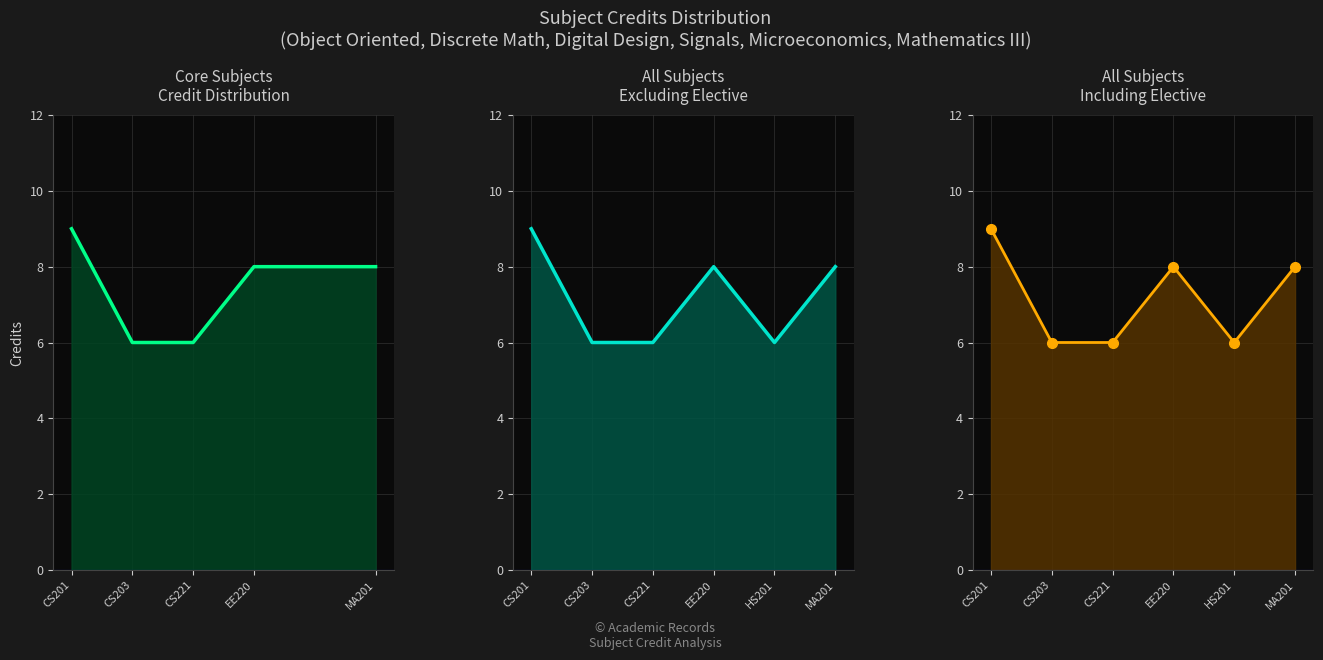

True or false: the data shows 6 at CS203.

True